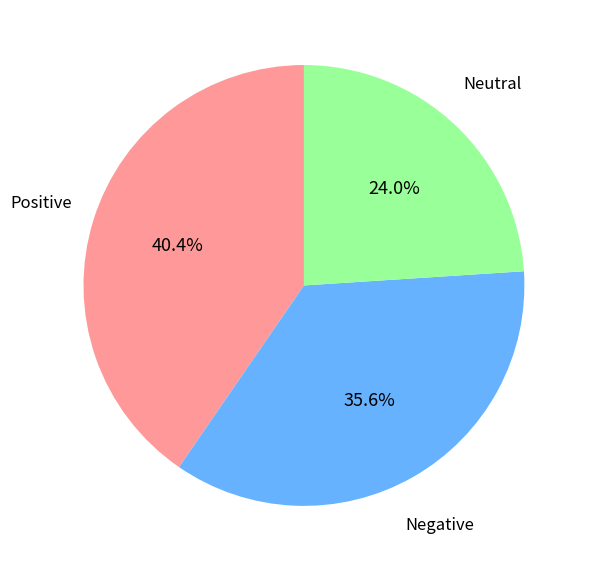

Is there any slice that represents more than half of the pie?

No